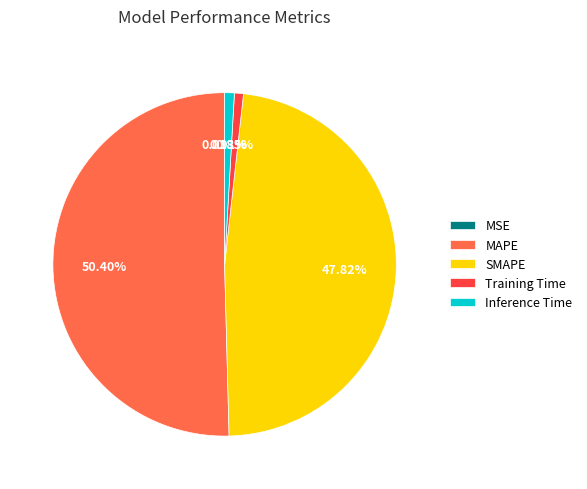

What is the largest slice in the pie chart?

MAPE